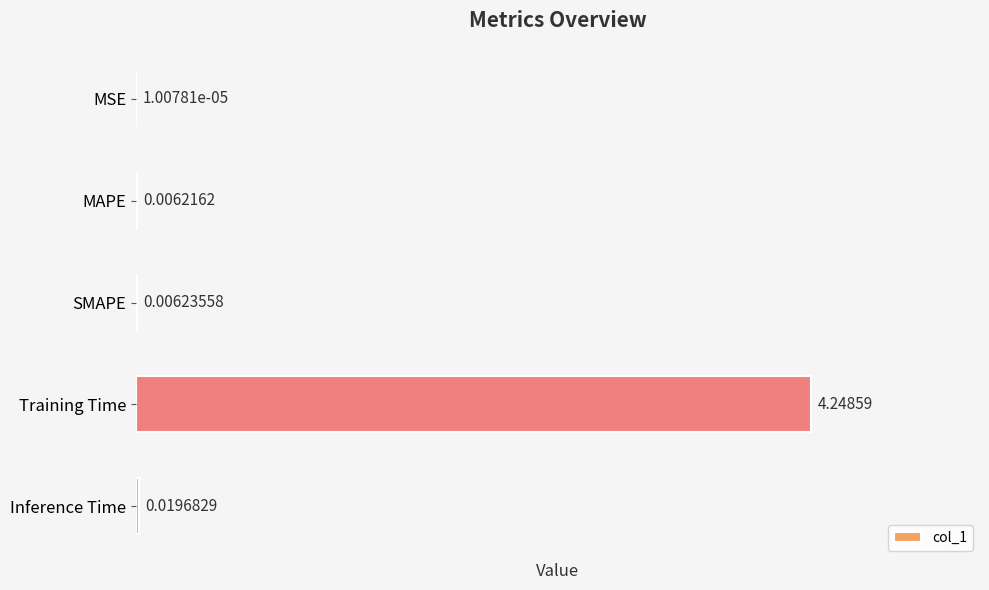

Are the bars grouped side by side (vs. stacked)?

No